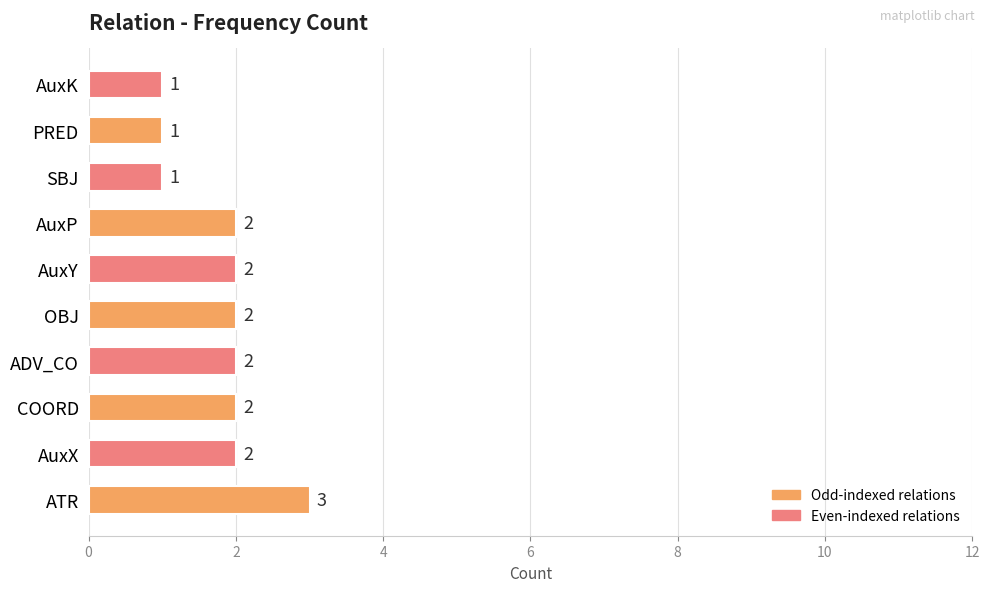

What is the maximum value shown in the chart?

3